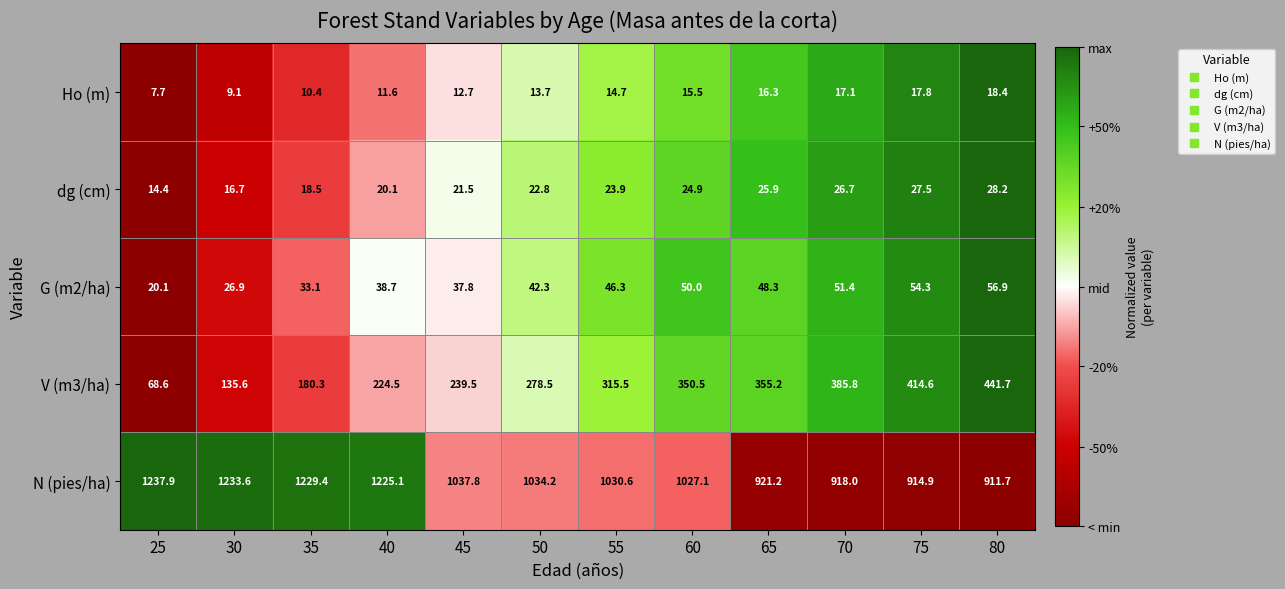

What is the difference between the highest and lowest values at 40?

1213.5